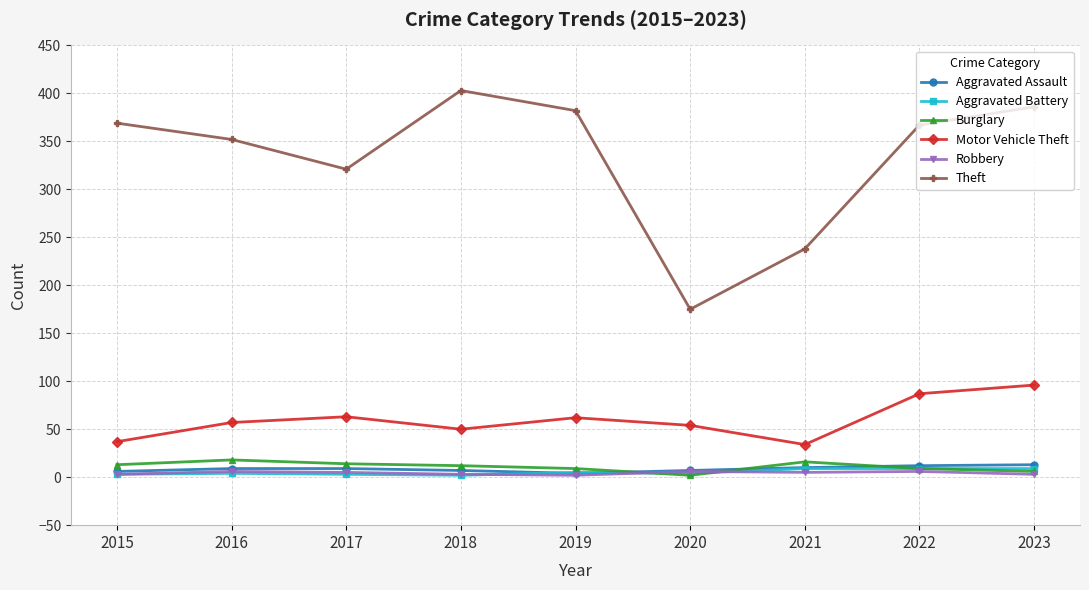

The value of Theft at 2021 is 238. True or false?

True